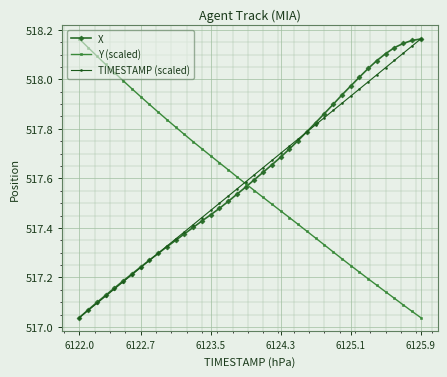

True or false: TIMESTAMP (scaled) has more than 0 interior local peaks.

False